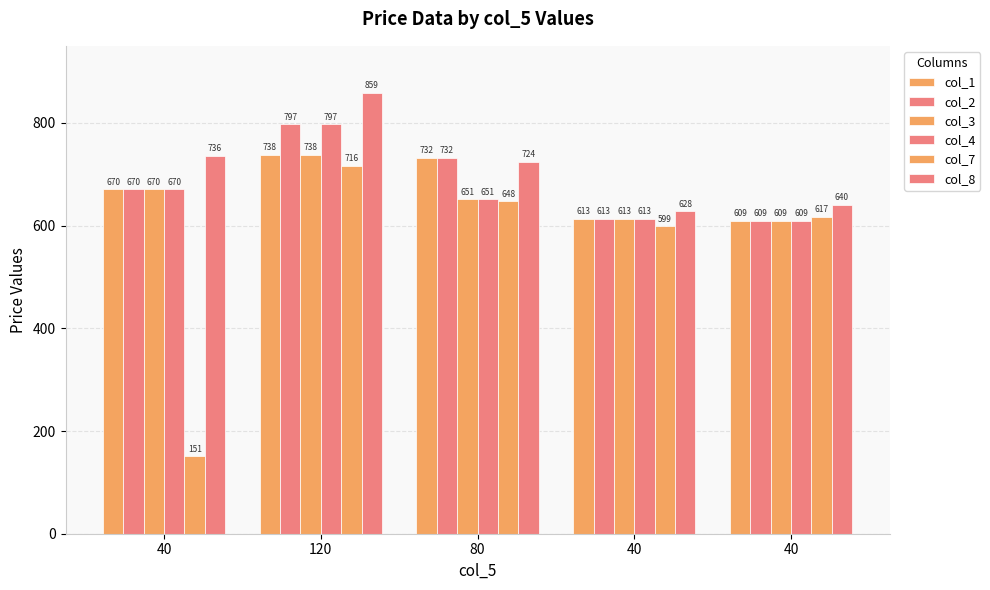

Which category has the lowest value in the col_4 series?

40